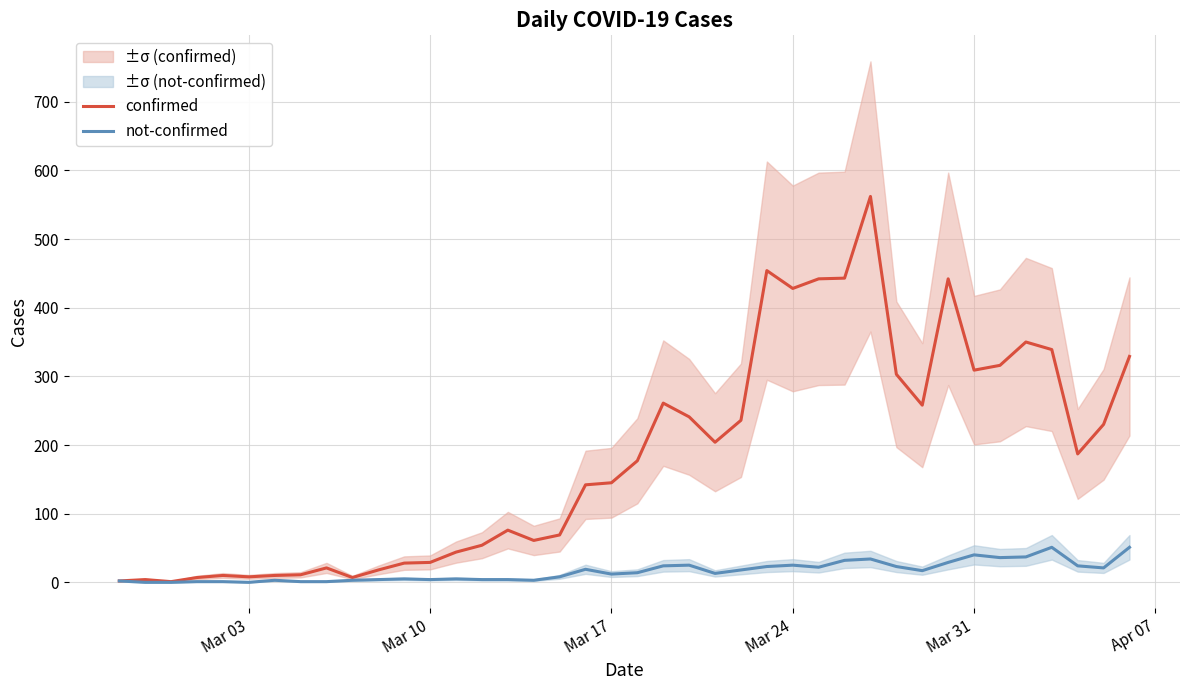

The value of confirmed at Mar 10 is 29. True or false?

True